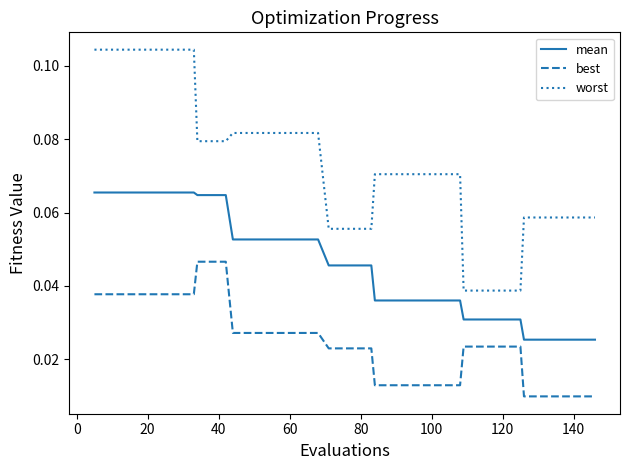

True or false: mean and worst intersect in this chart.

False